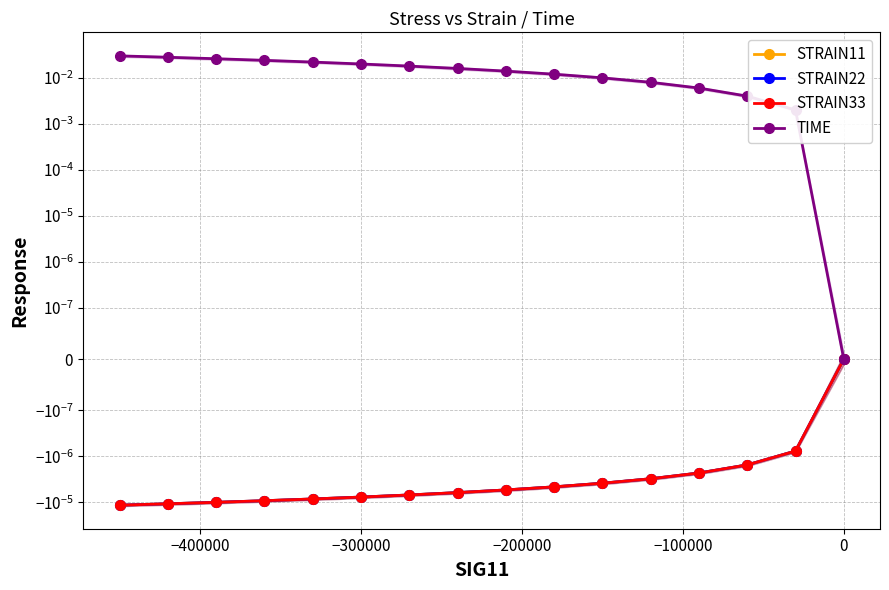

True or false: STRAIN33 and STRAIN22 cross at least once.

False